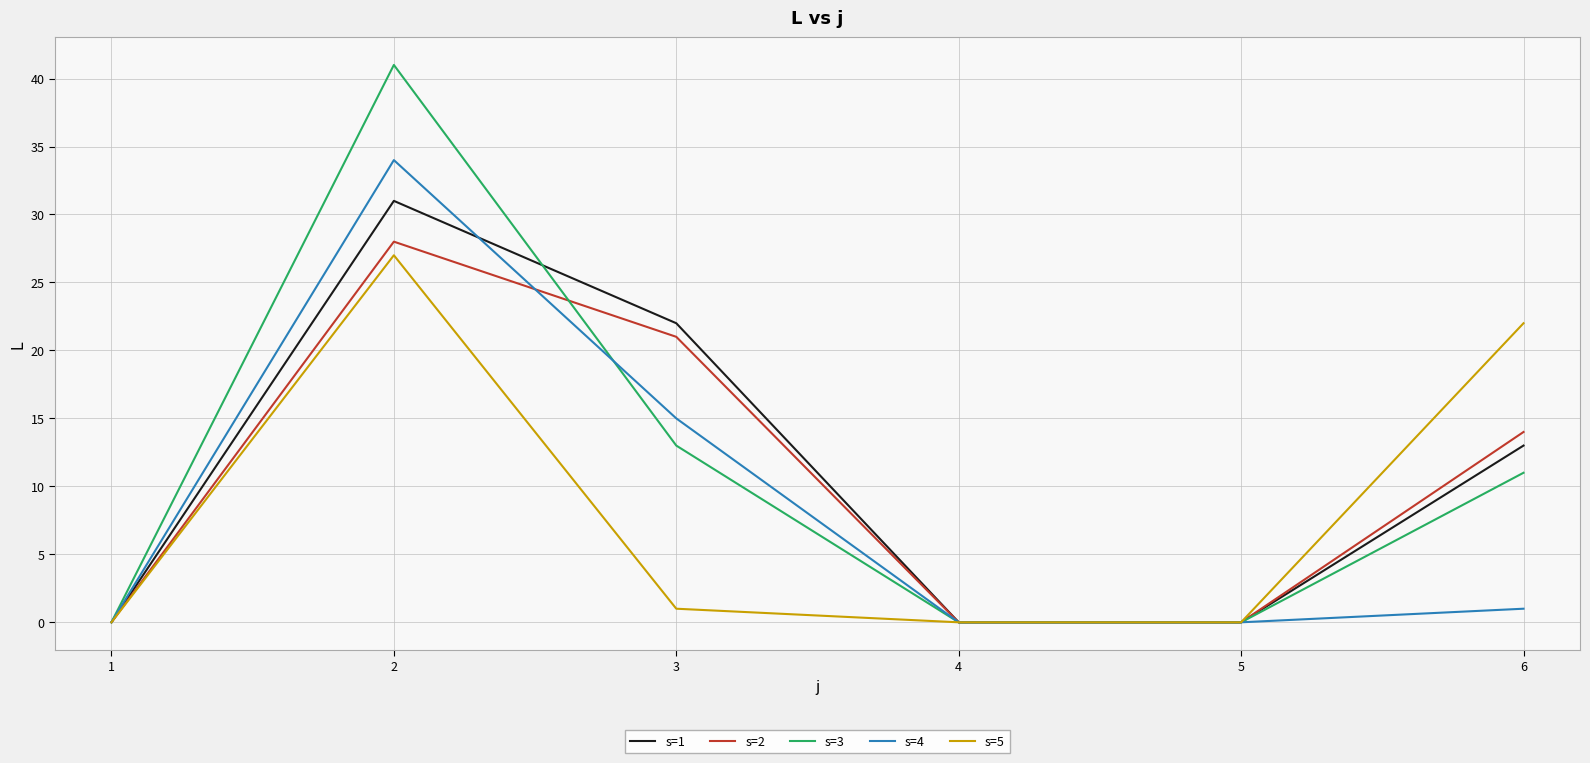

What is the difference between the highest and lowest values at 2?

14